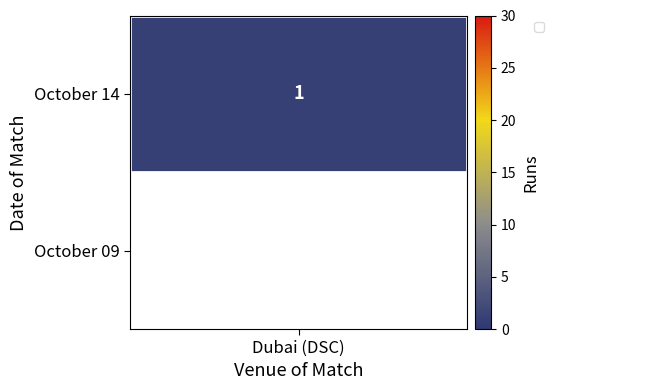

Which series has the largest range (max minus min)?

October 14